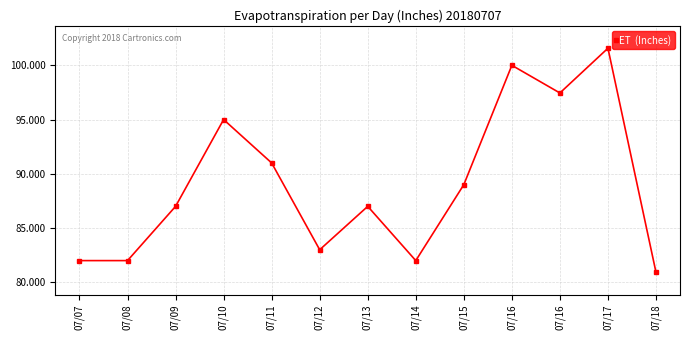

Reading left to right, transcribe all the data shown in this chart.

82.0	82.0	87.0	95.0	91.0	83.0	87.0	82.0	89.0	100.0	97.5	101.6	80.9